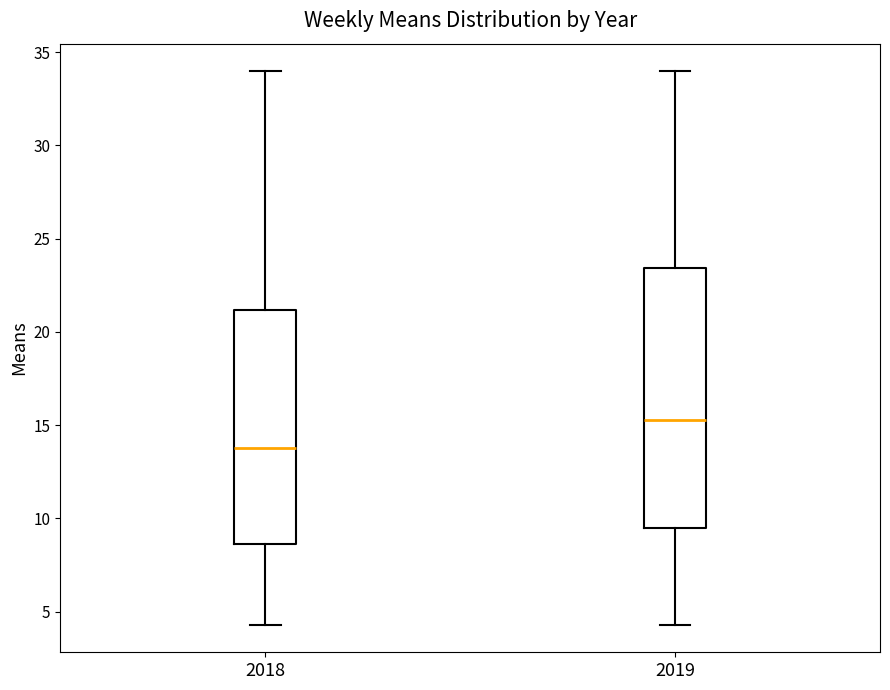

Reading left to right, read every box against the y-axis: the position of its median line, the range the box covers, and the ends of its whiskers. The values are not printed on the chart, so give them approximately, as read against the axis.

2018: median 14.0, box 8.5 to 21.0, whiskers 4.5 to 34.0
2019: median 15.5, box 9.5 to 23.5, whiskers 4.5 to 34.0